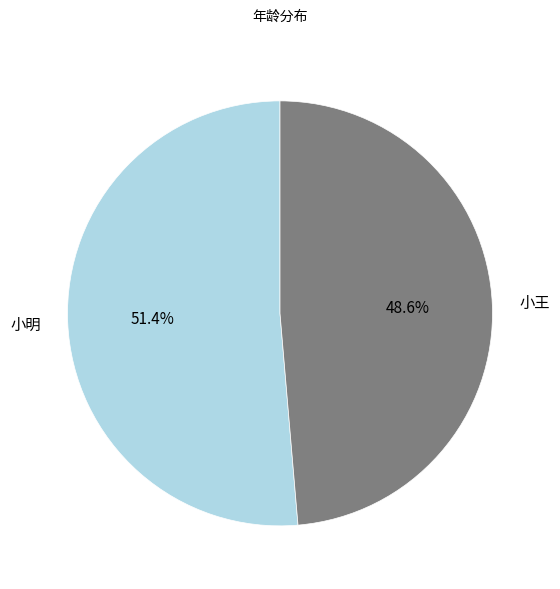

Rank the categories by value from highest to lowest.

小明, 小王